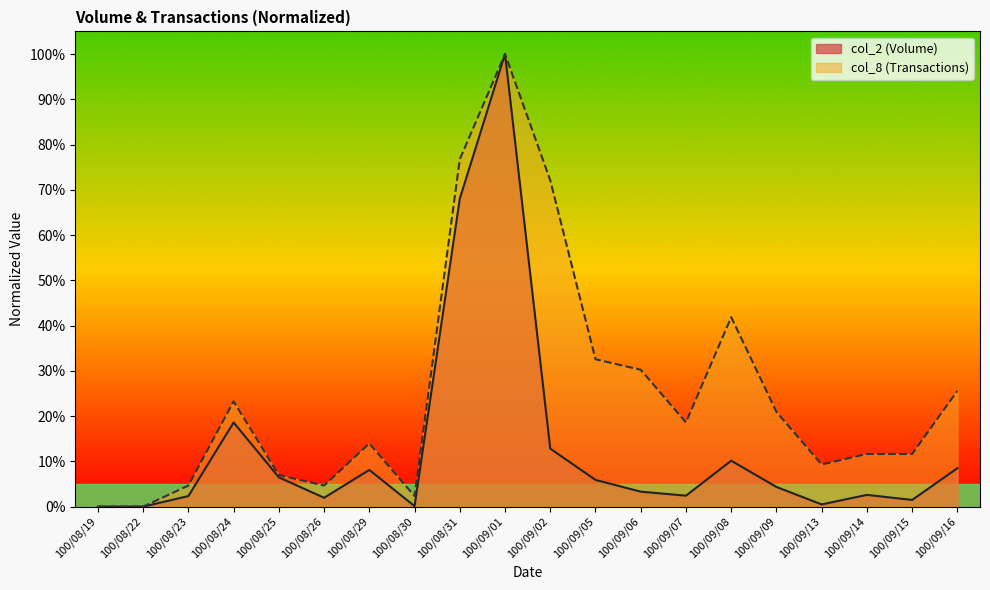

At how many categories does at least one series exceed 74?

2